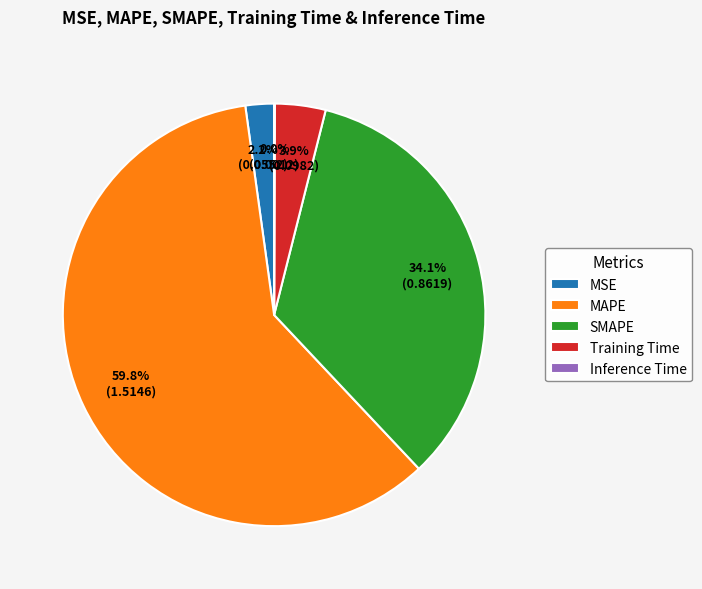

Which category has the biggest portion of the pie?

MAPE